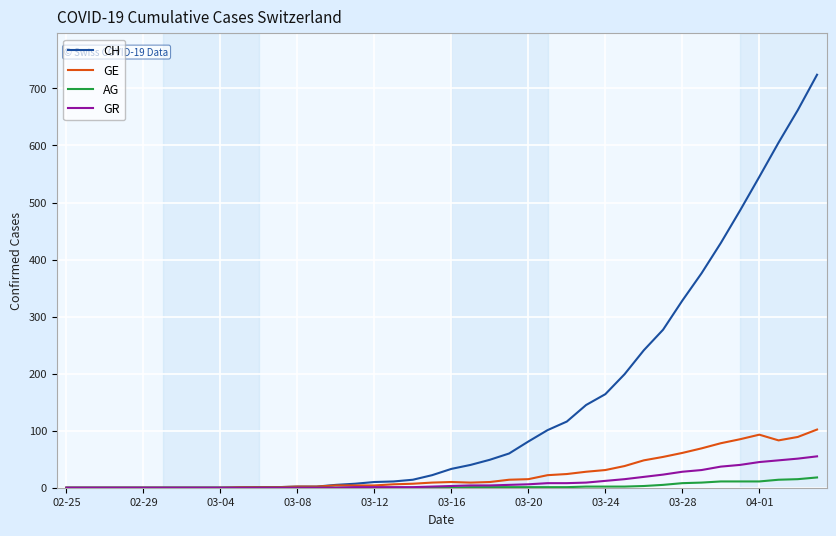

Is this an area chart (filled region under the line)?

No